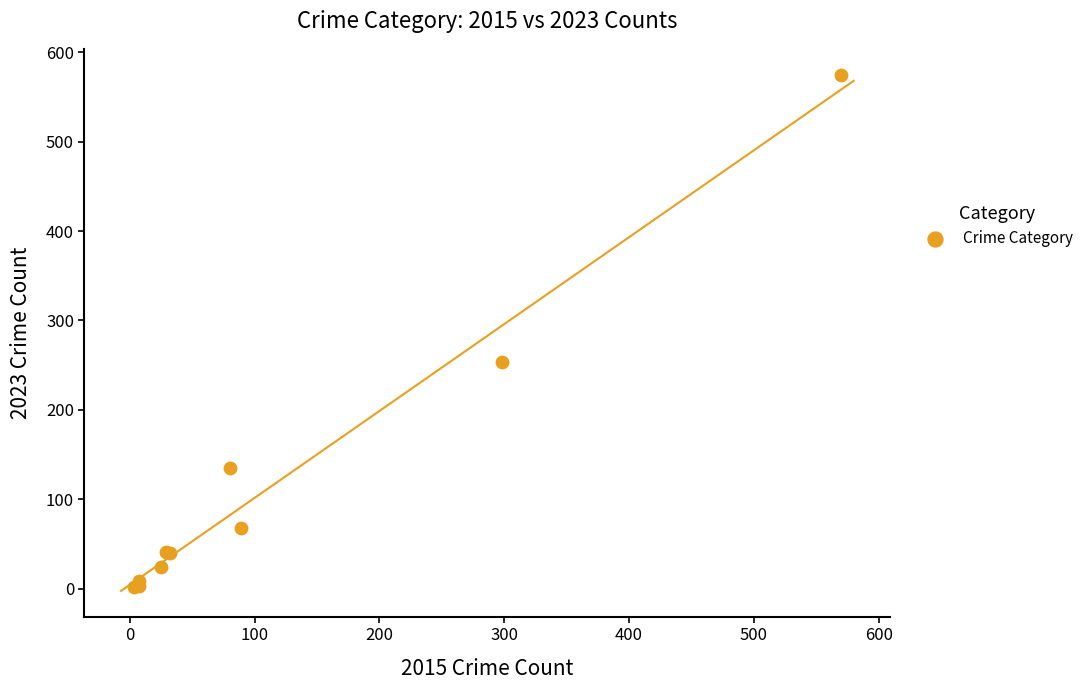

What Y value in the scatter plot is closest to 288?

254